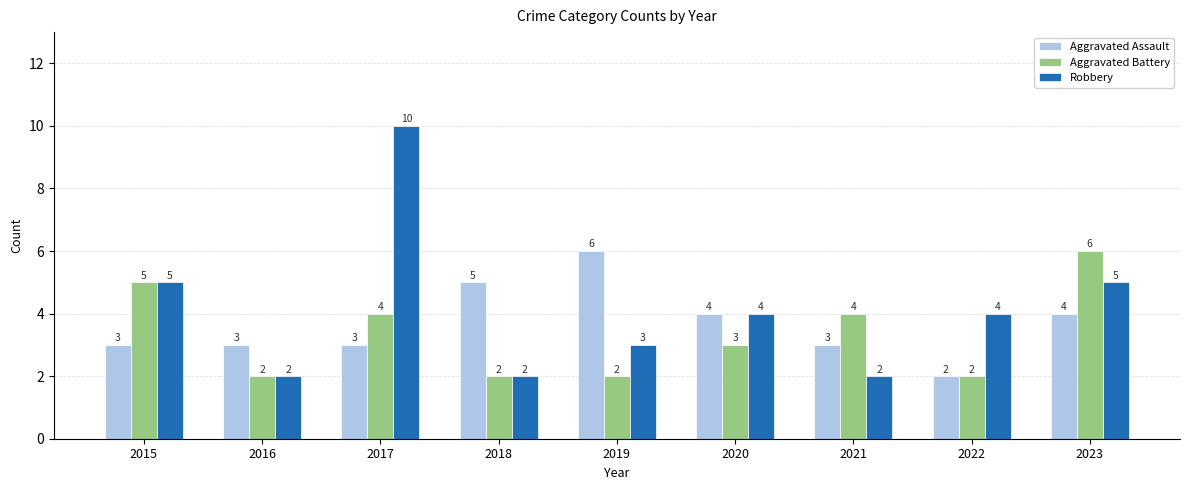

How many bars are there in total?

27